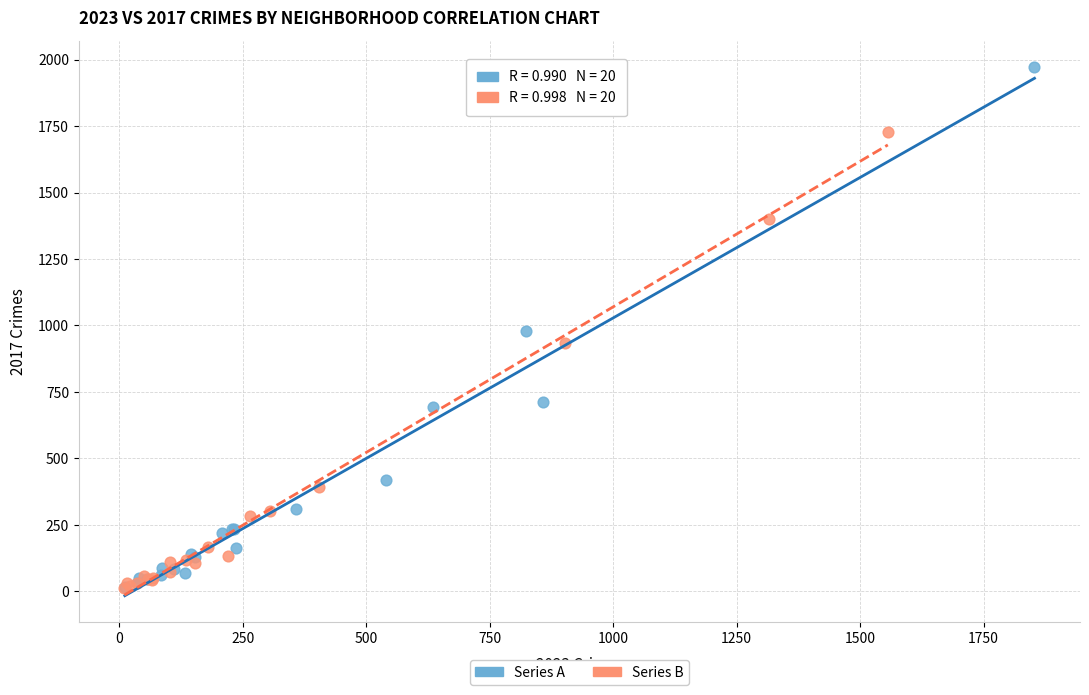

Which series has the largest Y range (max minus min)?

Series A